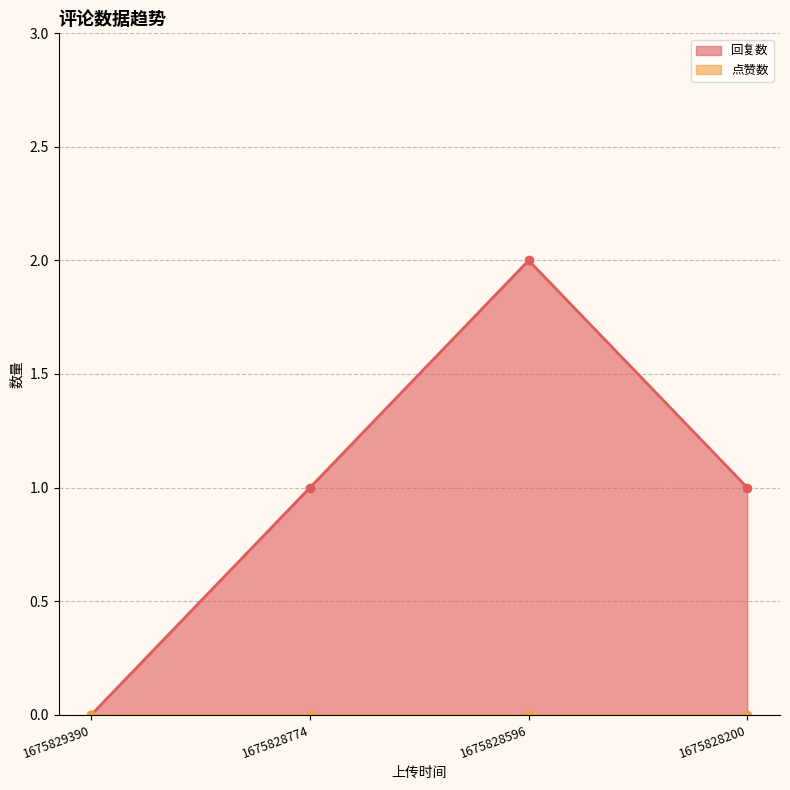

List the labels in order of value, largest first.

1675828596, 1675828774, 1675828200, 1675829390